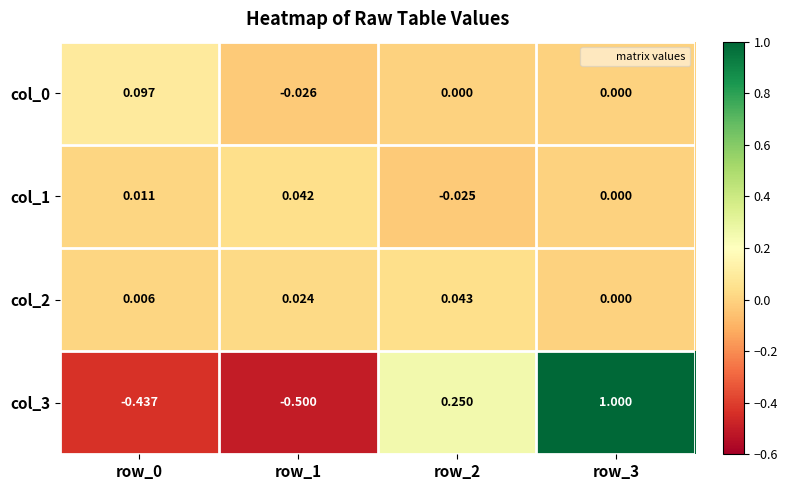

At how many categories does at least one series exceed 0?

4